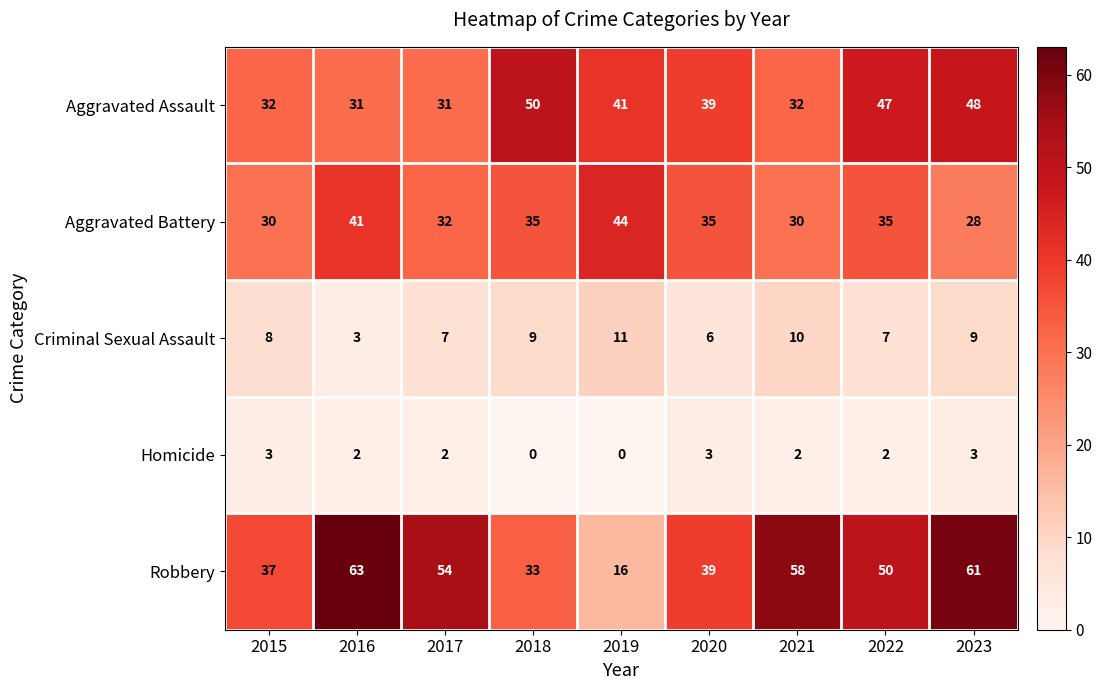

What is the spread (max minus min) of values at 2023?

58